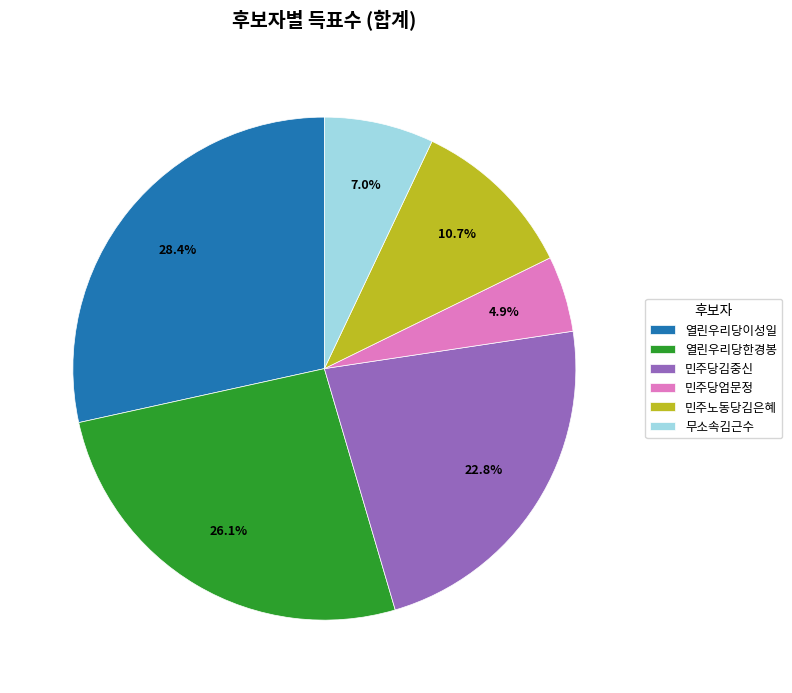

Does 열린우리당이성일 account for over 50% of the chart?

No